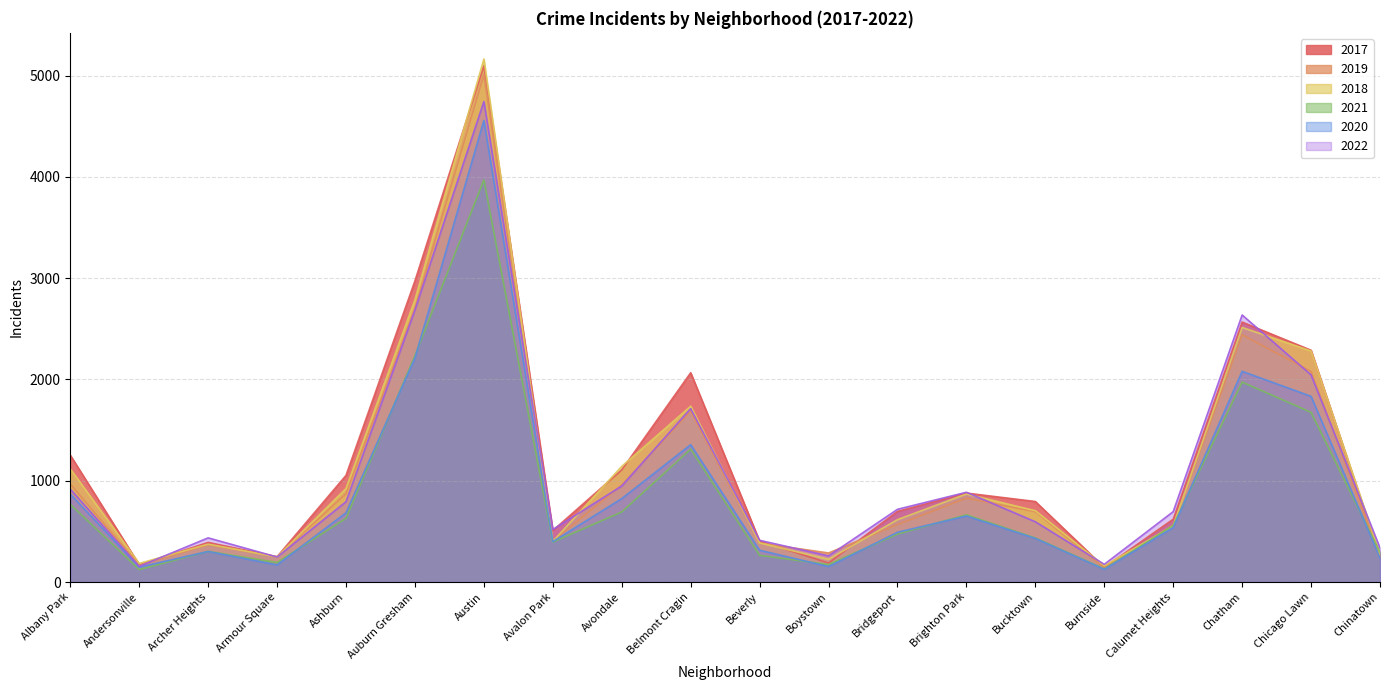

Is the value of 2021 at Andersonville greater than the value of 2020 at Auburn Gresham?

No